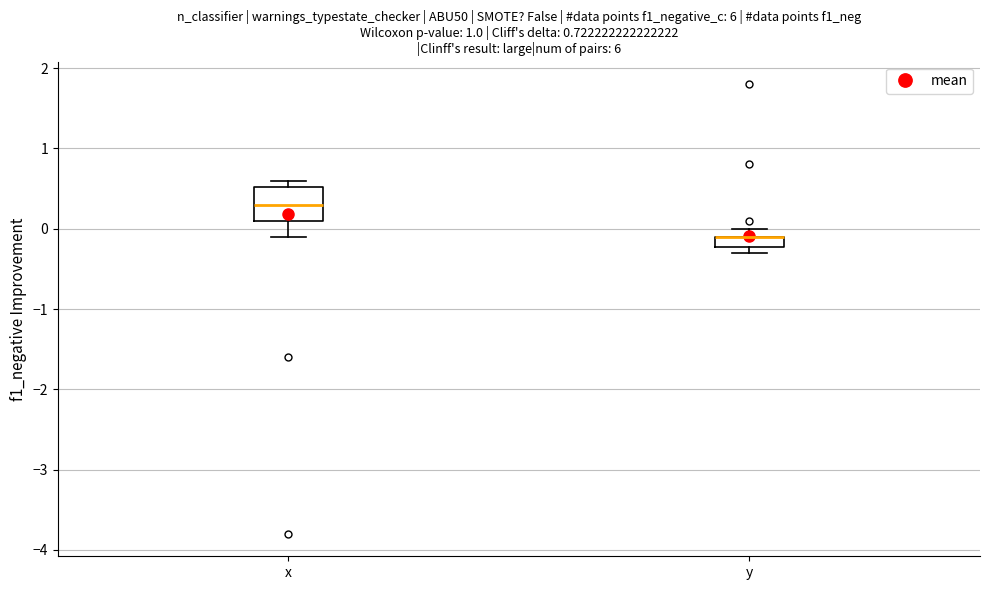

Comparing the boxes themselves (not the whiskers), which one is the tallest?

x